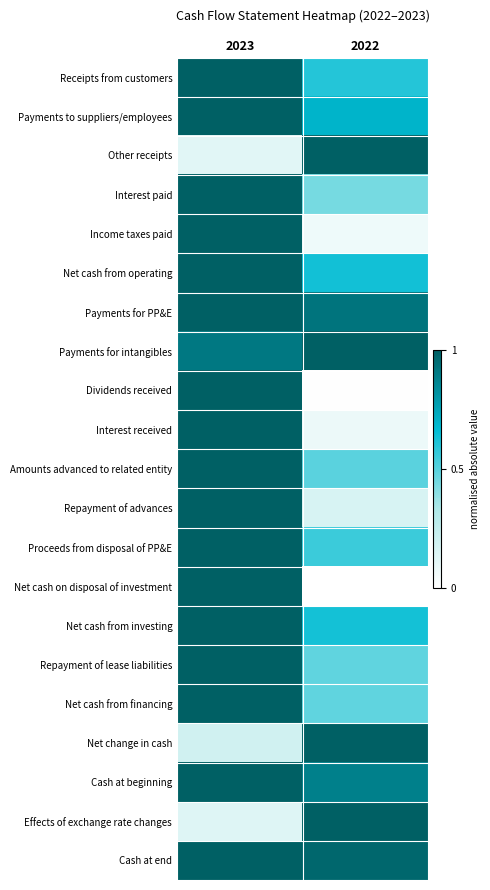

Which has a higher value, 2022 or 2023?

2023